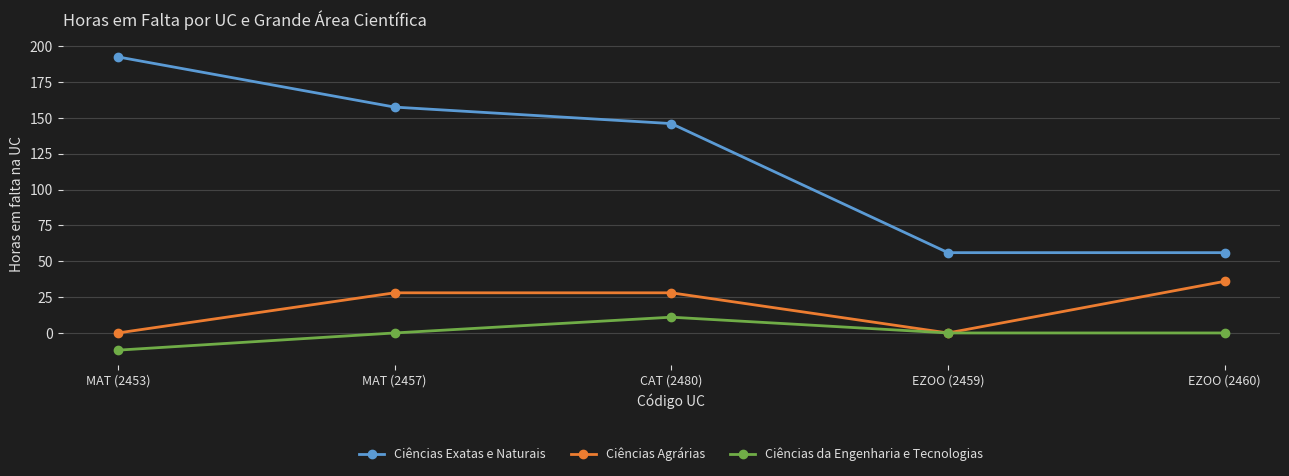

What is the sum of all Ciências da Engenharia e Tecnologias values?

-1.0